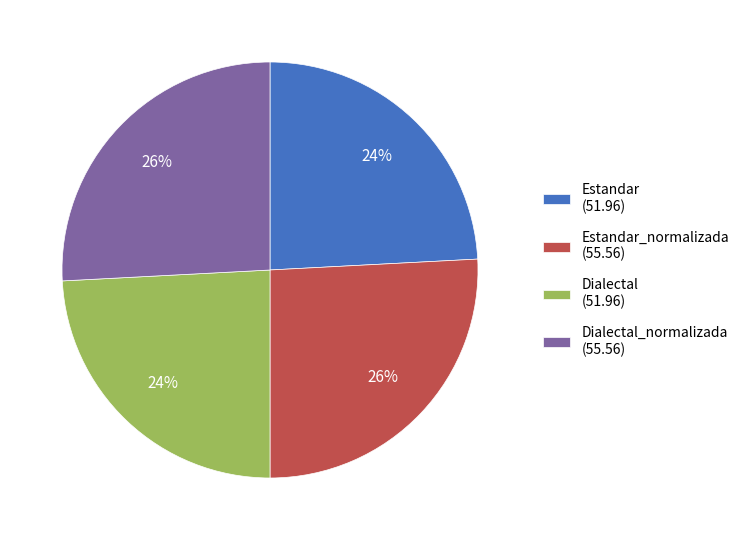

What is the ratio of the value at Dialectal_normalizada (55.56) to the value at Estandar (51.96)?

1.1